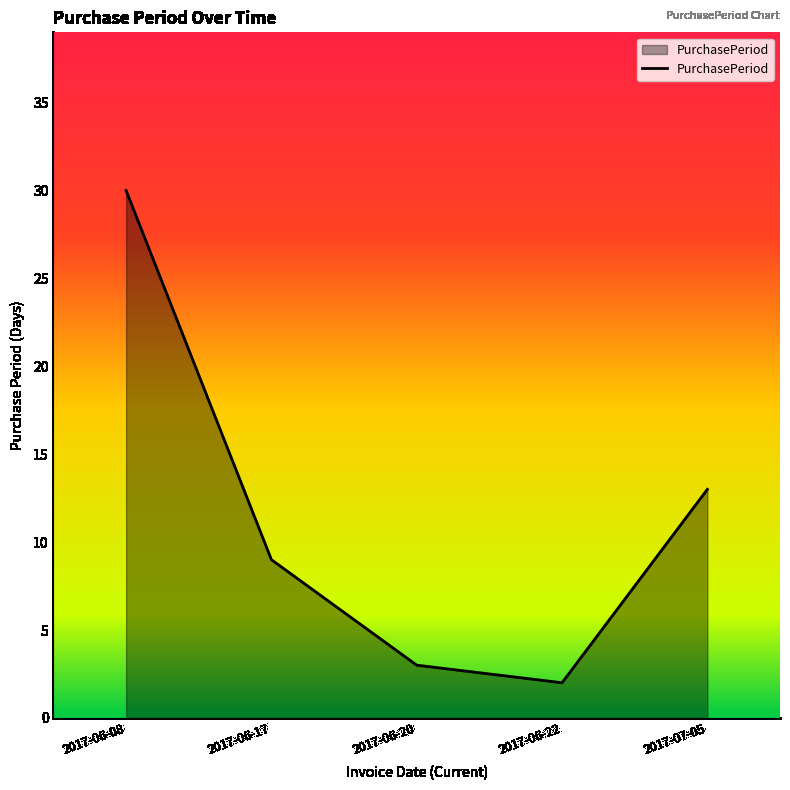

How many values are below 9?

2